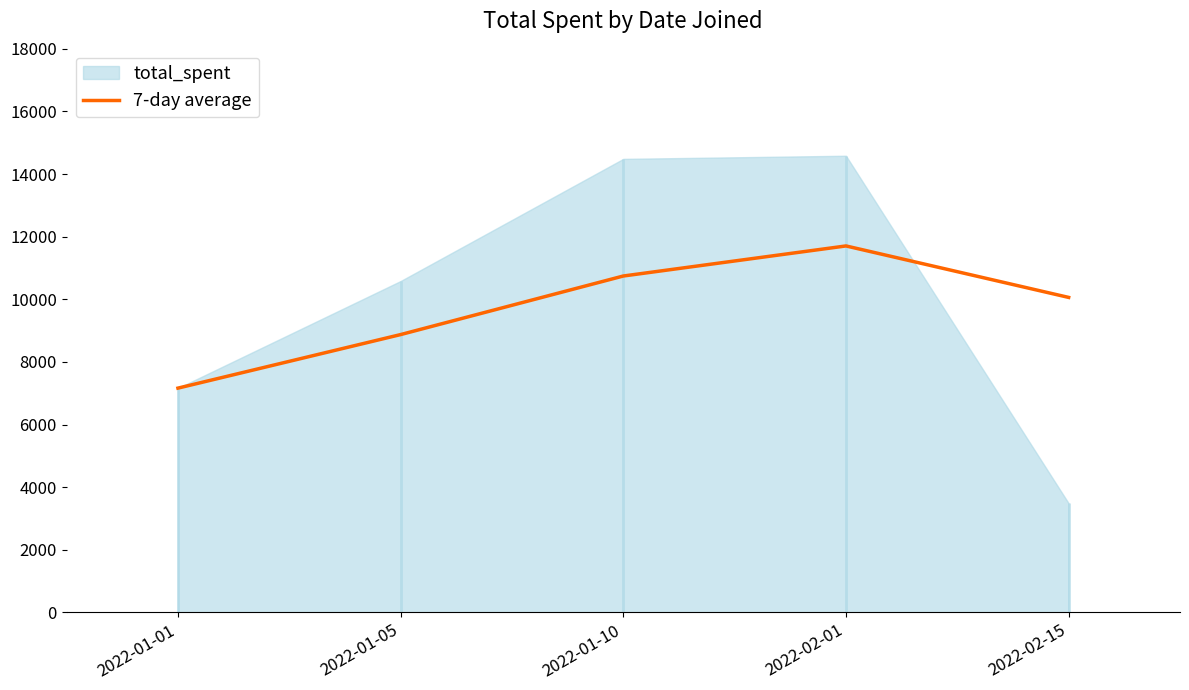

At which label does 7-day average reach its peak?

2022-02-01